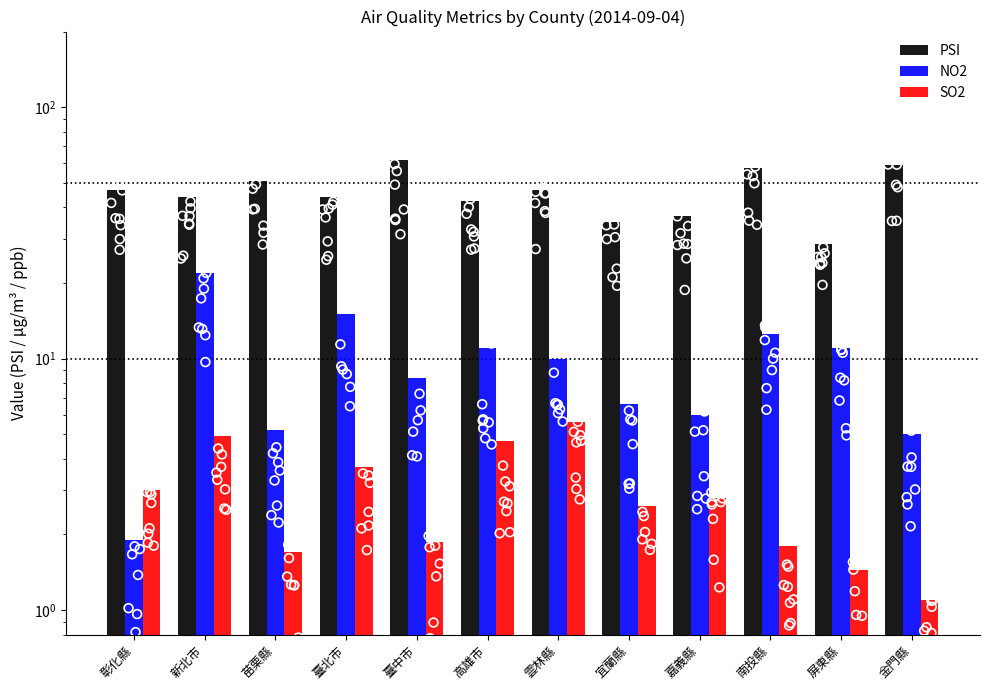

Which series contains the lowest Y value?

SO2